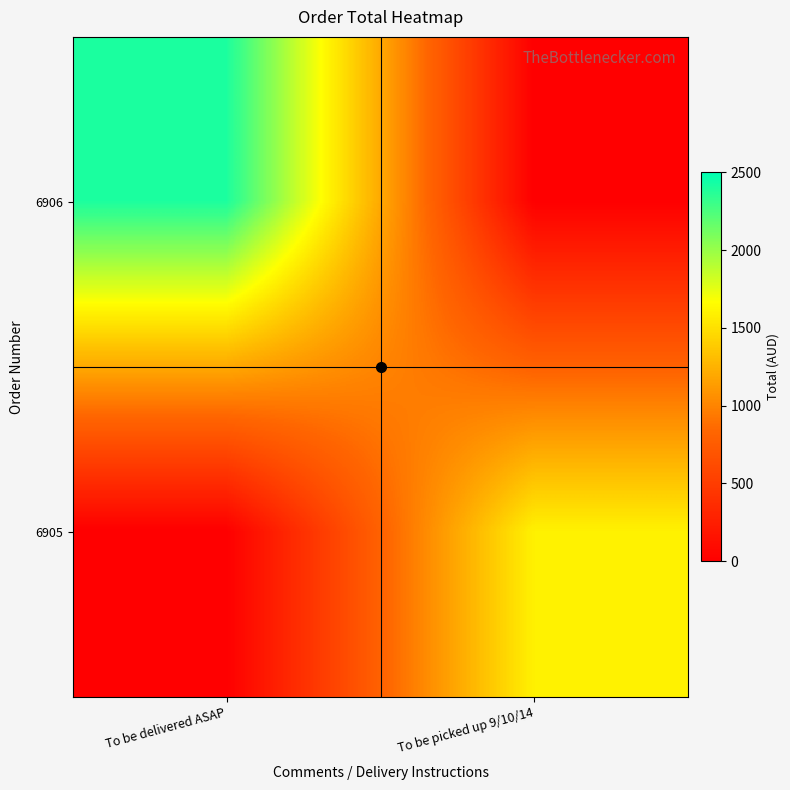

Which series has the largest total across all categories?

6906